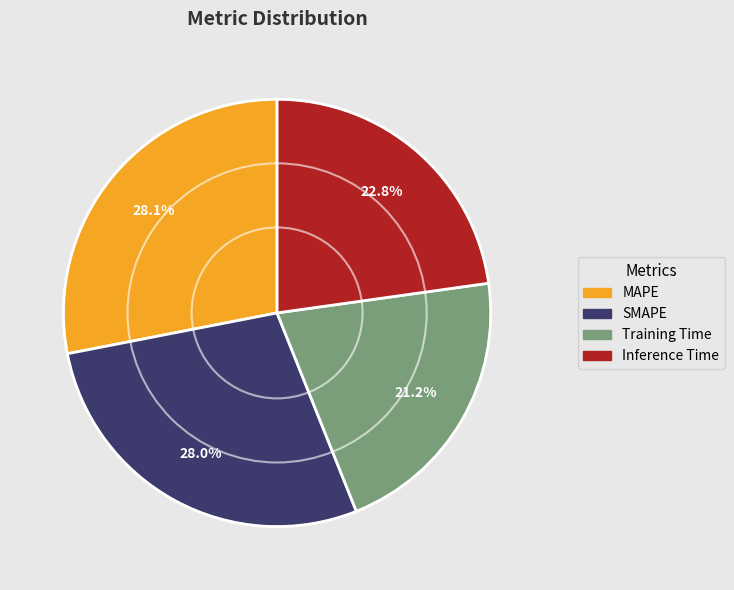

Combined, do MAPE and Training Time account for over 50%?

No